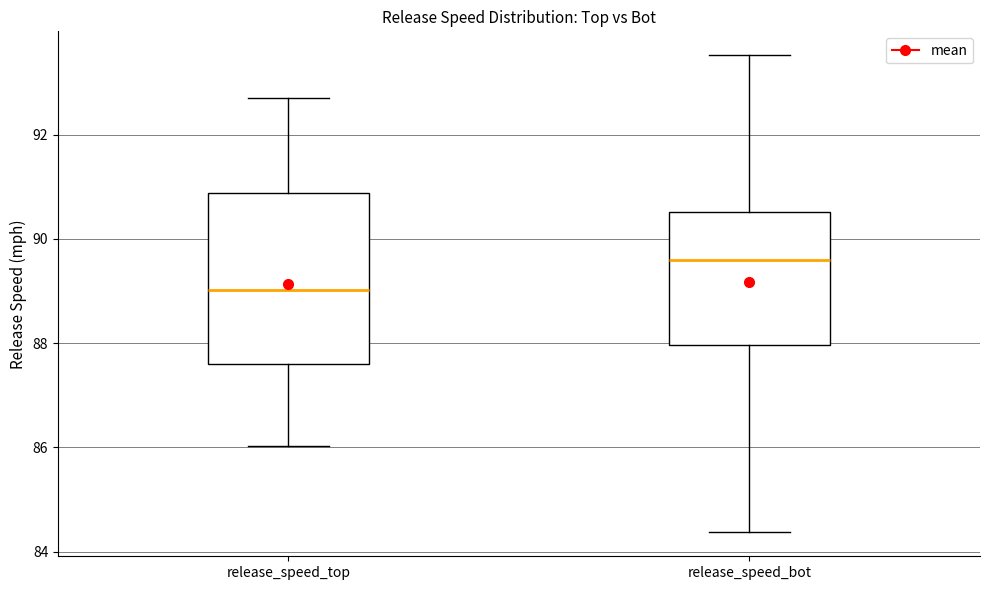

Which box's median line is the lowest?

release_speed_top